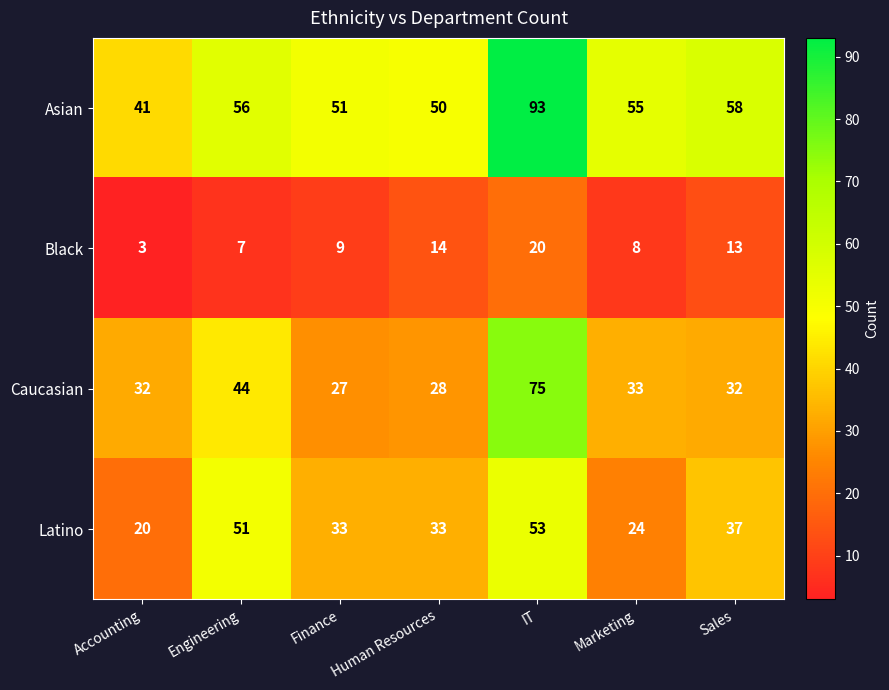

Rank the series by their maximum value, from lowest to highest.

Black, Latino, Caucasian, Asian